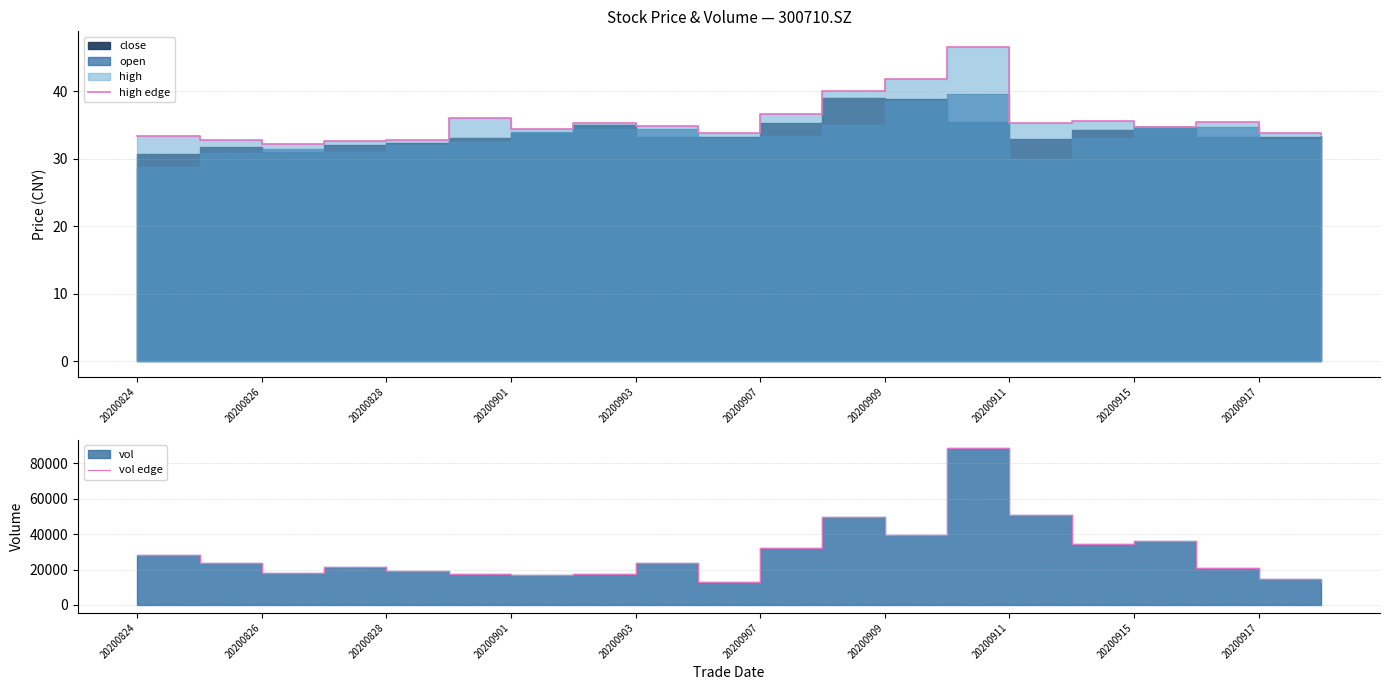

Which series has the largest total across all categories?

vol edge